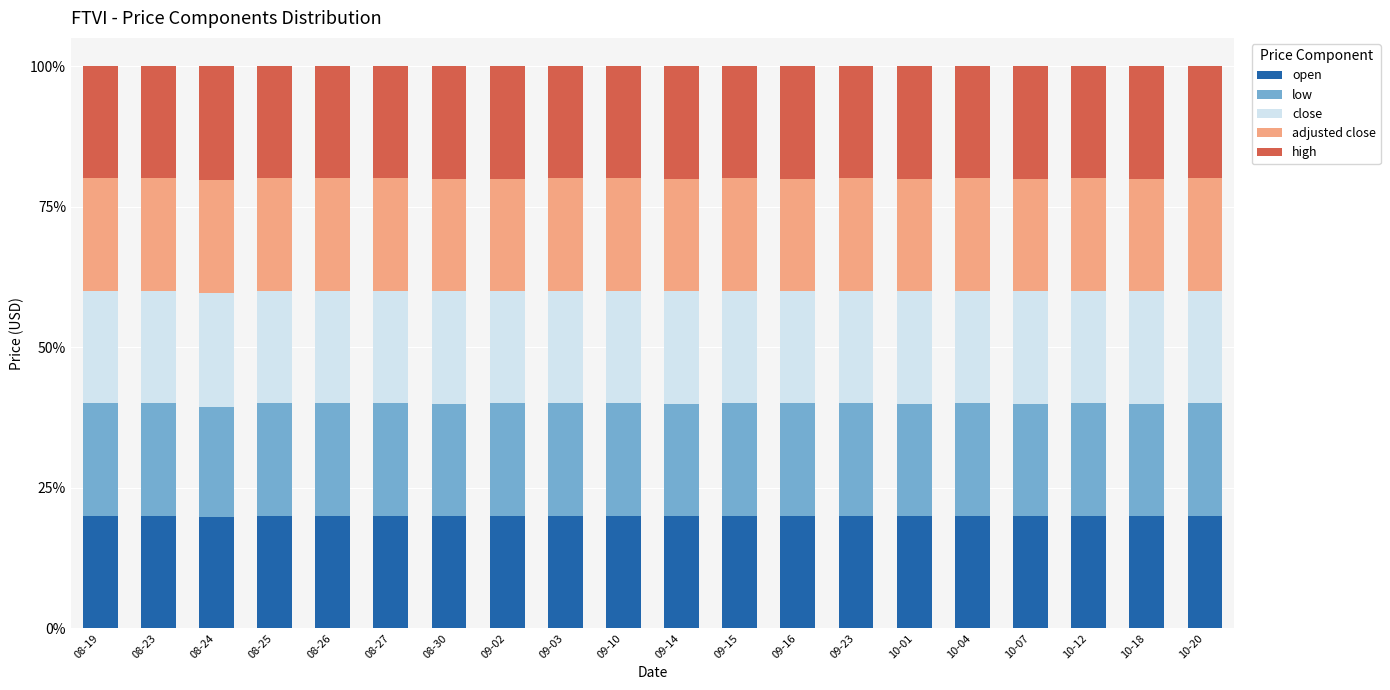

What is the maximum value for open?

20.0